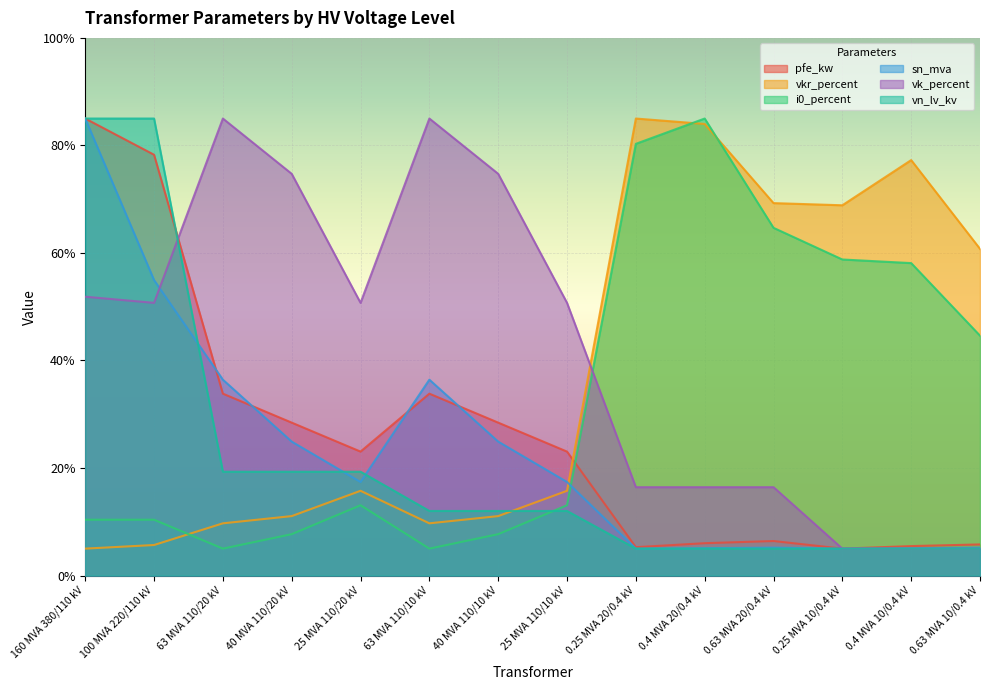

What is the sum of all sn_mva values?

327.9